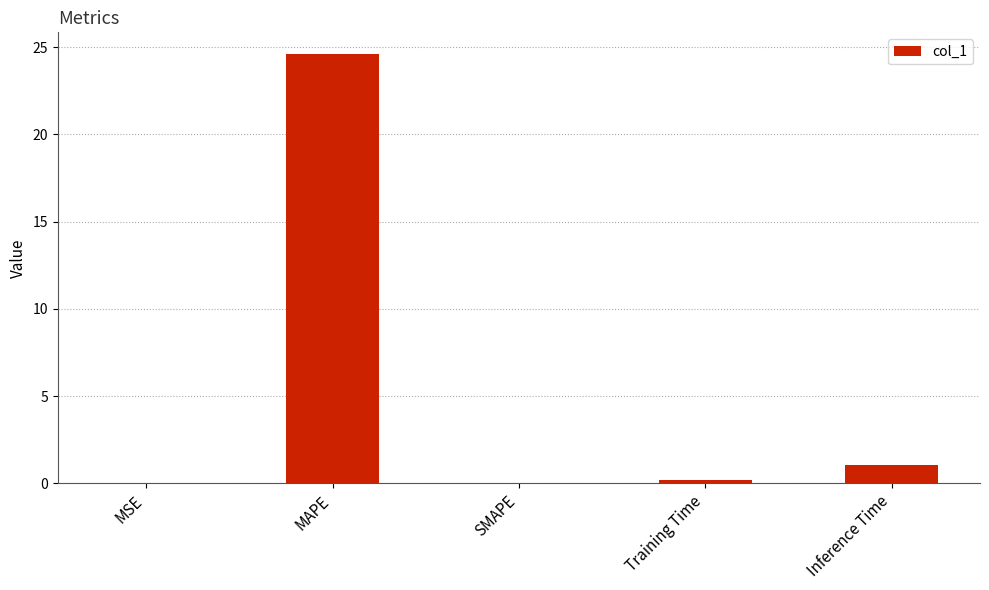

What is the ratio of the value at Training Time to the value at Inference Time?

0.2